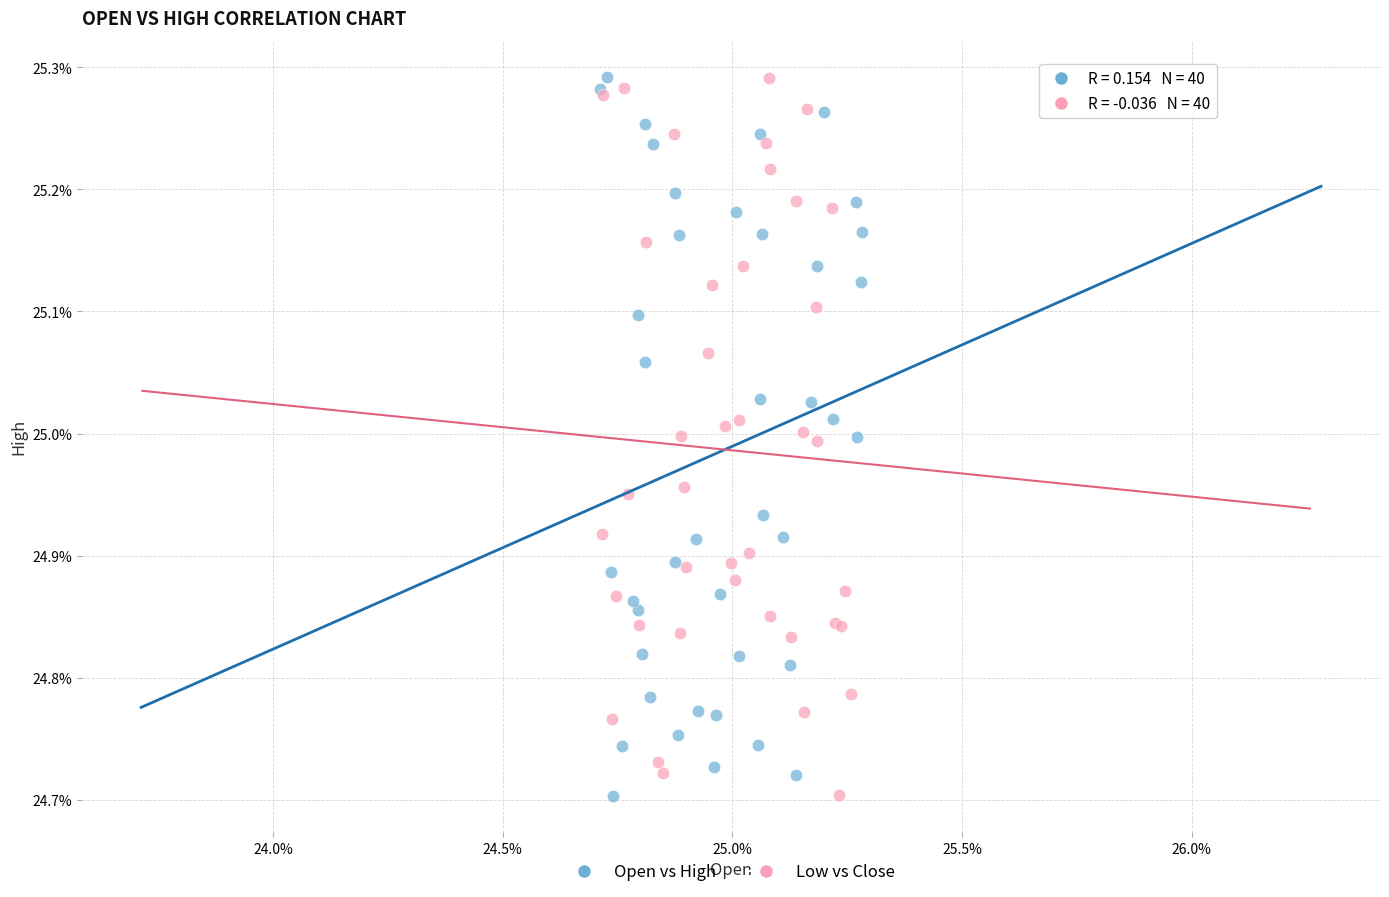

What are all the series names shown in the legend?

Open vs High, Low vs Close